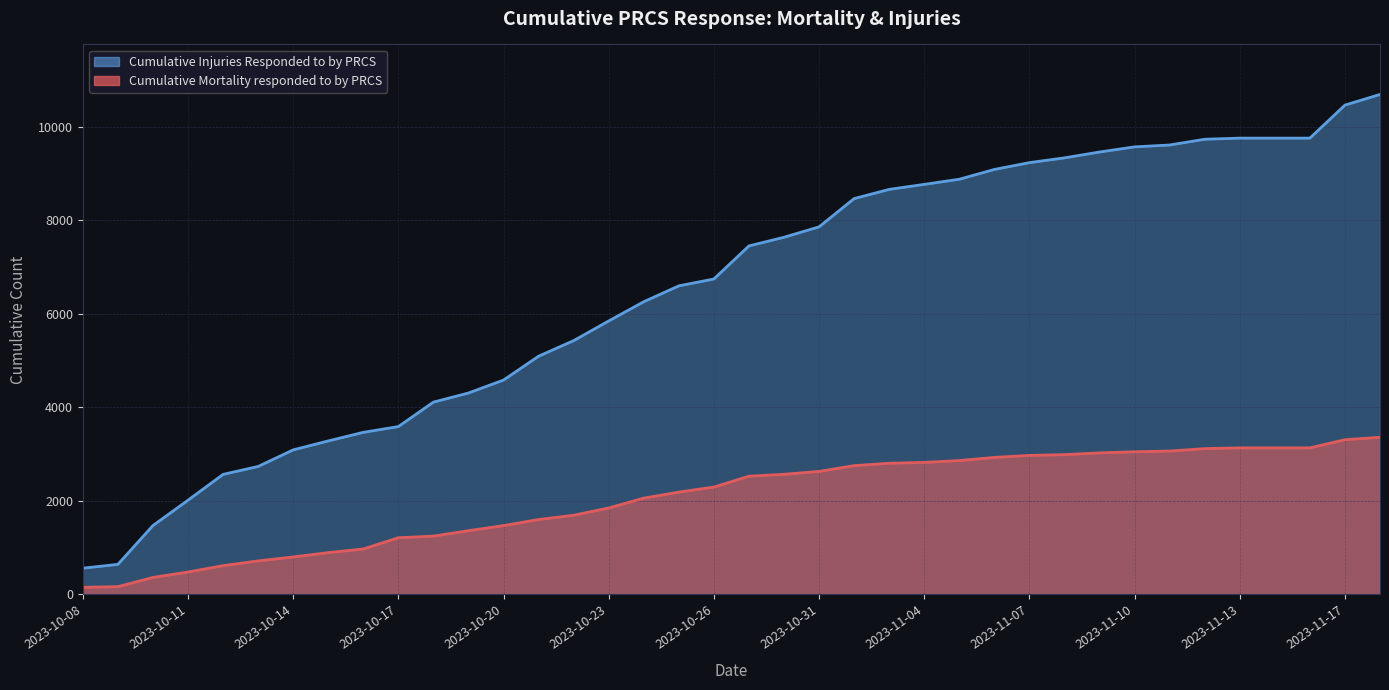

How many data points in Cumulative Injuries Responded to by PRCS are less than 7451?

19